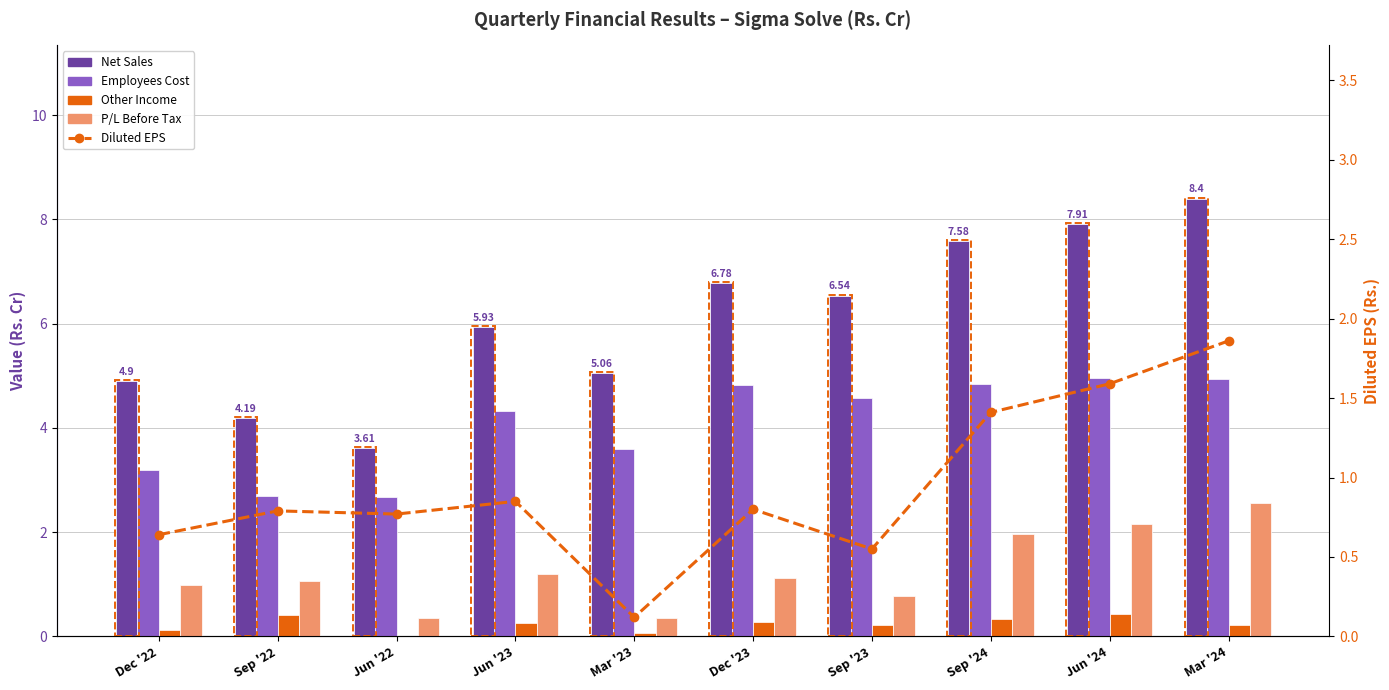

What are all the series names shown in the legend?

Net Sales, Employees Cost, Other Income, P/L Before Tax, Diluted EPS